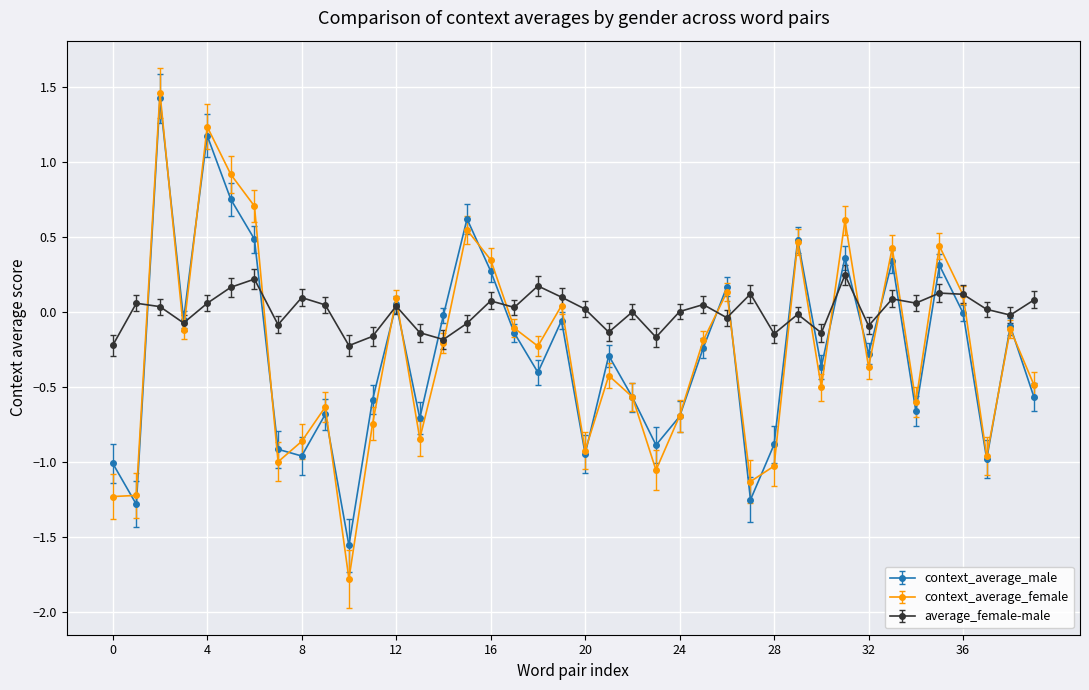

How many categories are shown in the chart?

40